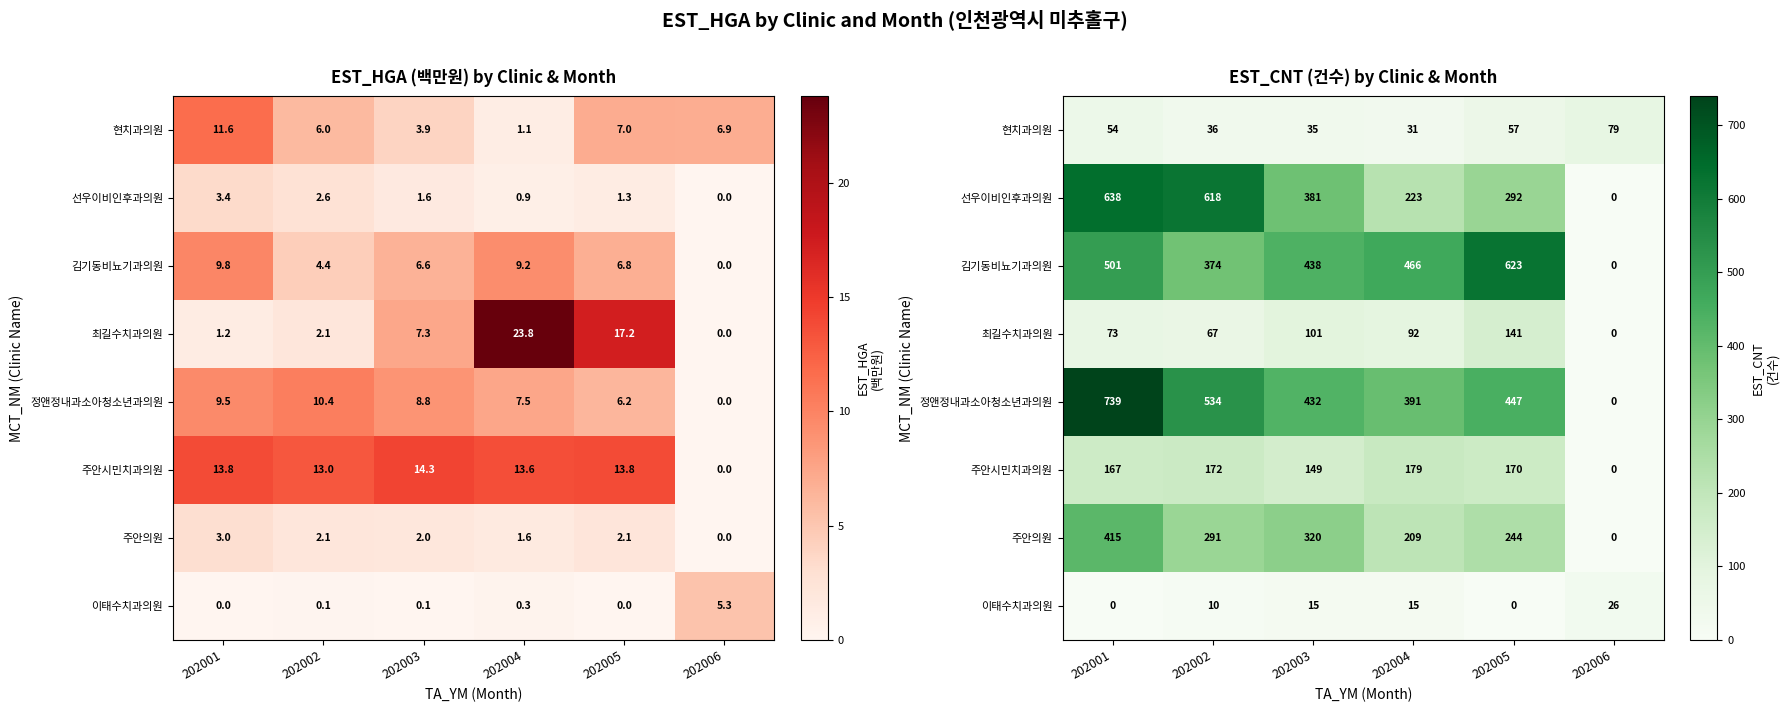

How many series are shown in this chart?

8